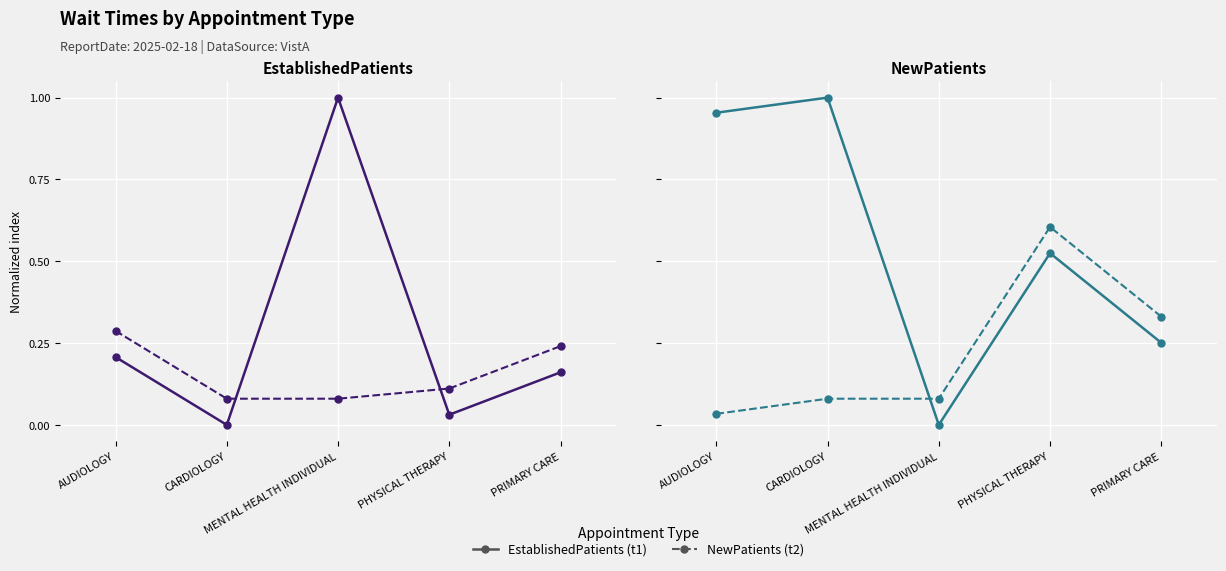

True or false: t1 has a value of 0.2 at CARDIOLOGY.

False